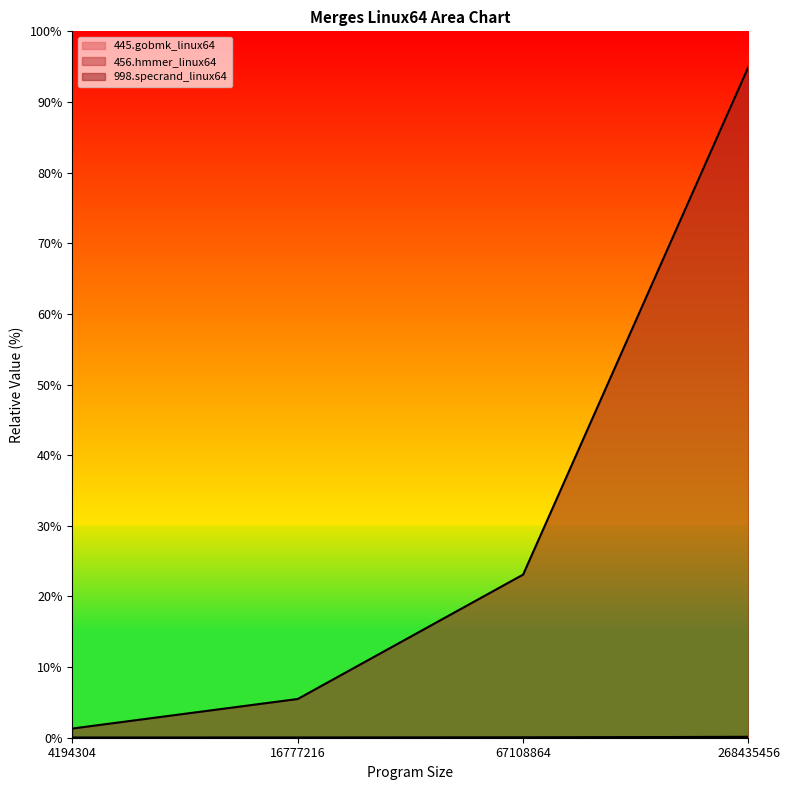

Rank the series at 4194304 from highest to lowest value.

998.specrand_linux64, 445.gobmk_linux64, 456.hmmer_linux64